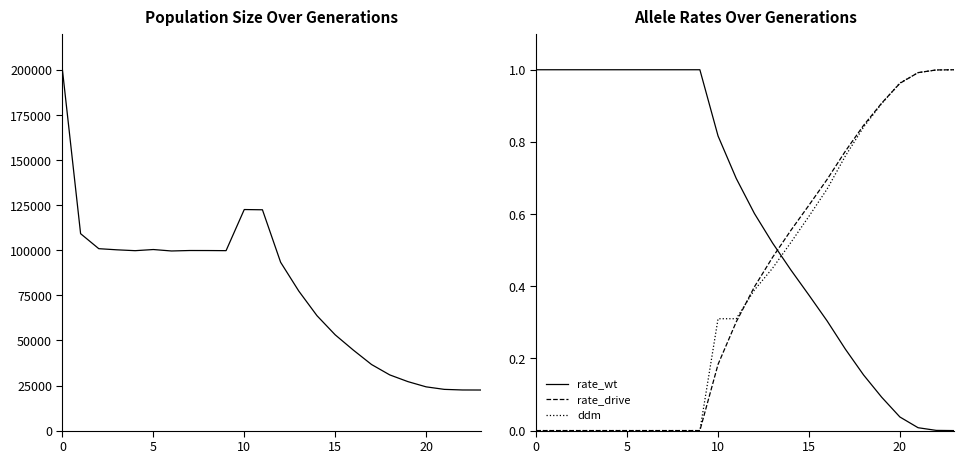

True or false: rate_wt has more than 2 interior local peaks.

False